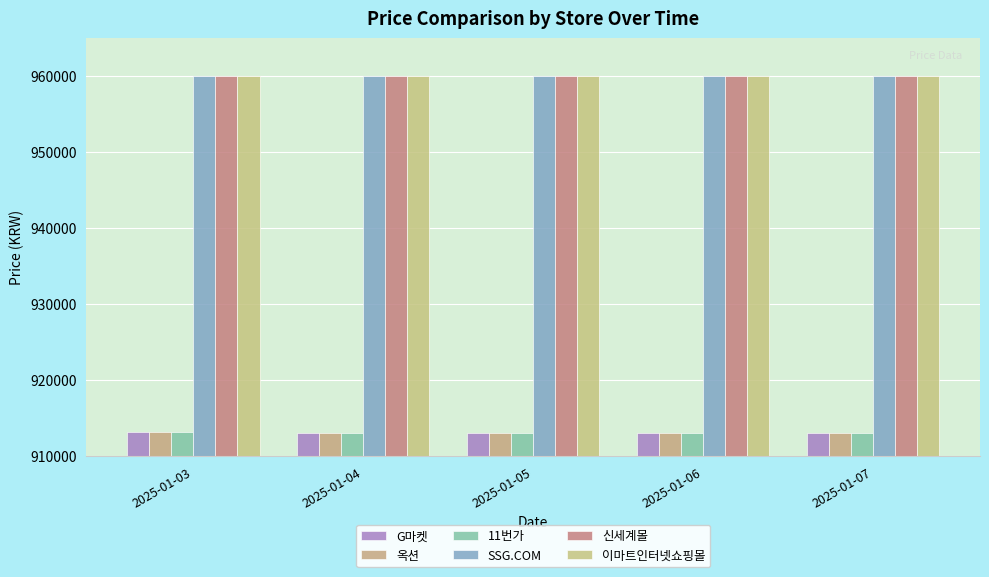

What is the spread (max minus min) of values at 2025-01-04?

46900